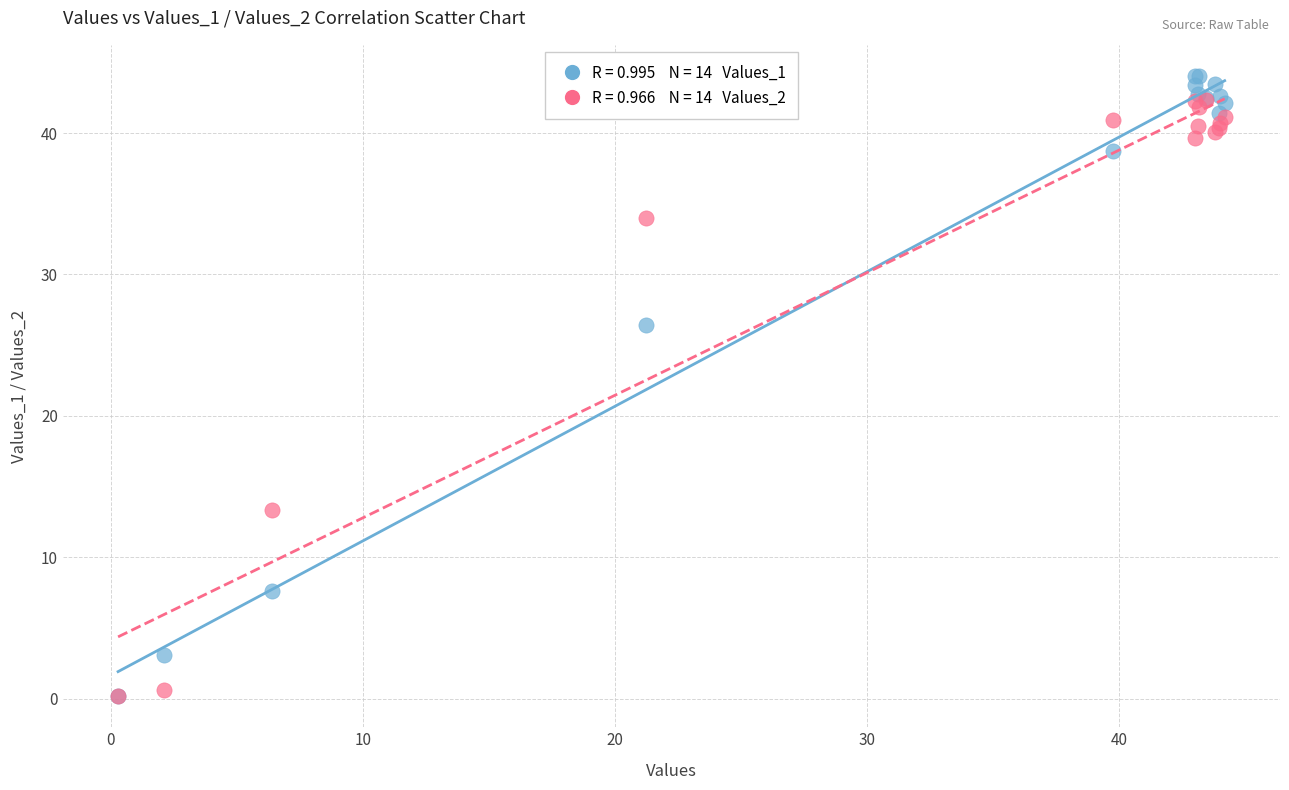

Across all series, what Y value is closest to 22?

26.4